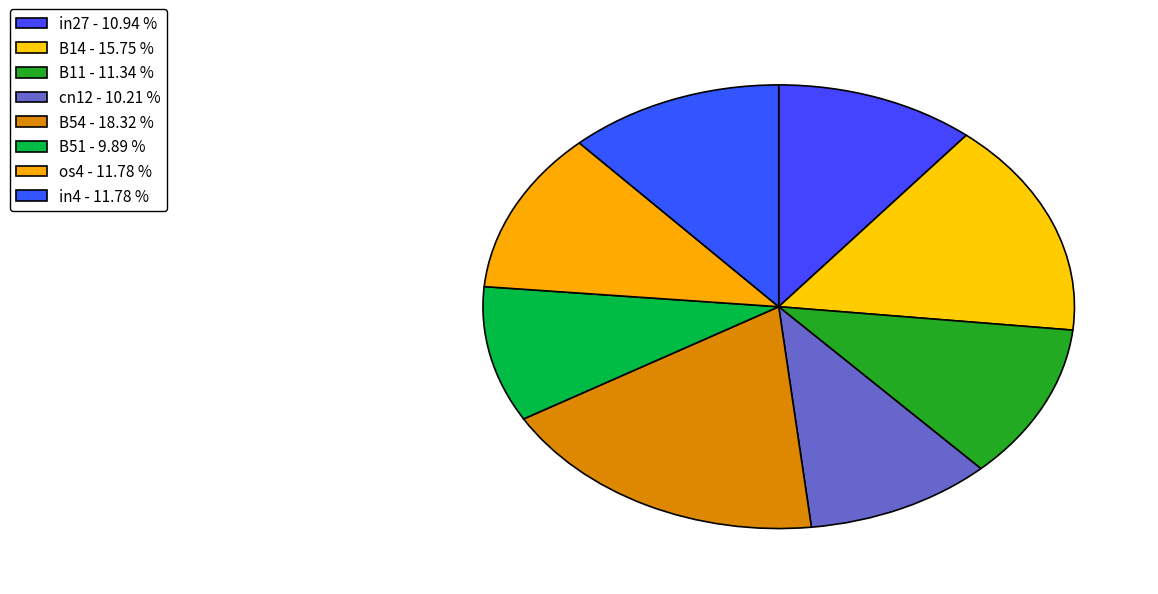

Count the number of slices in the pie.

8